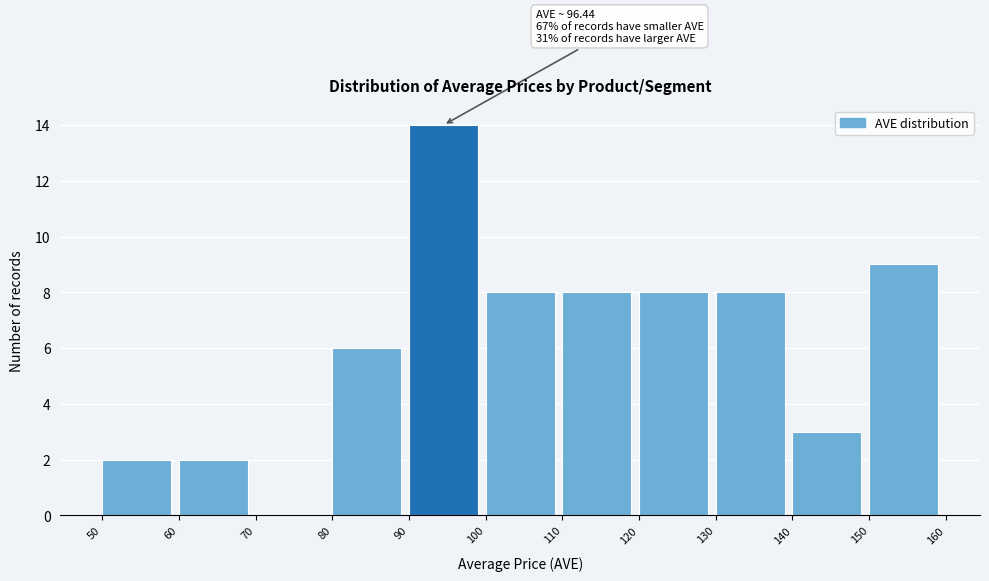

Over which range of the x-axis is the bar tallest?

90 to 100